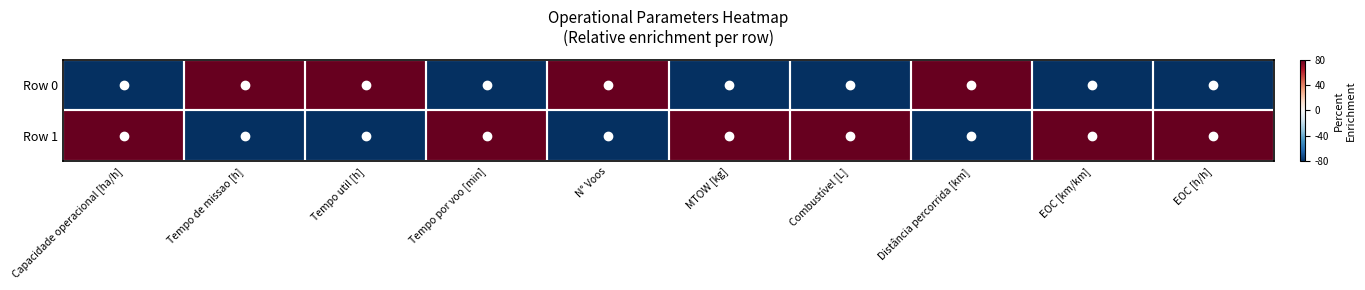

Reading left to right, transcribe all the data shown in this chart.

Row 0: Capacidade operacional [ha/h]=-1.0	Tempo de missao [h]=1.0	Tempo util [h]=1.0	Tempo por voo [min]=-1.0	N° Voos=1.0	MTOW [kg]=-1.0	Combustível [L]=-1.0	Distância percorrida [km]=1.0	EOC [km/km]=-1.0	EOC [h/h]=-1.0
Row 1: Capacidade operacional [ha/h]=1.0	Tempo de missao [h]=-1.0	Tempo util [h]=-1.0	Tempo por voo [min]=1.0	N° Voos=-1.0	MTOW [kg]=1.0	Combustível [L]=1.0	Distância percorrida [km]=-1.0	EOC [km/km]=1.0	EOC [h/h]=1.0